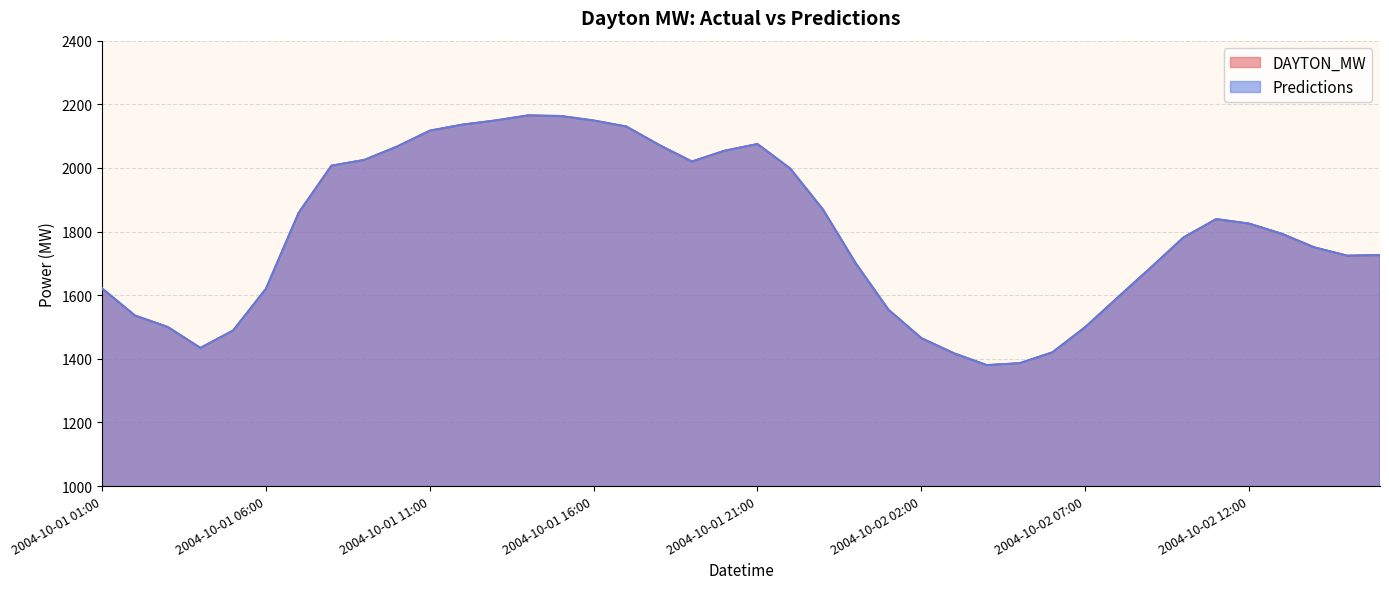

Which series changed the most between 2004-10-01 02:00 and 2004-10-02 01:00?

DAYTON_MW